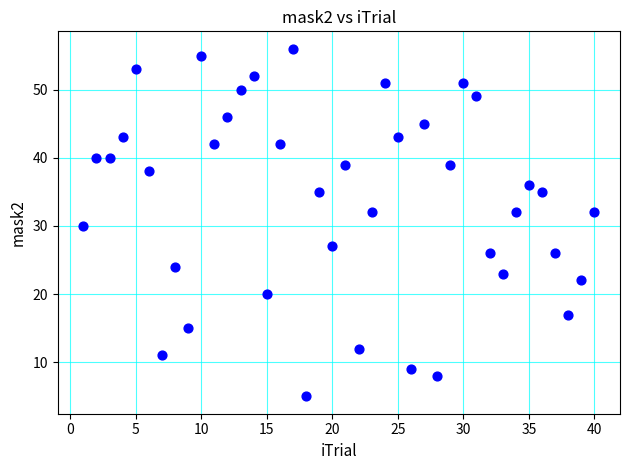

What is the range of X values (max minus min)?

39